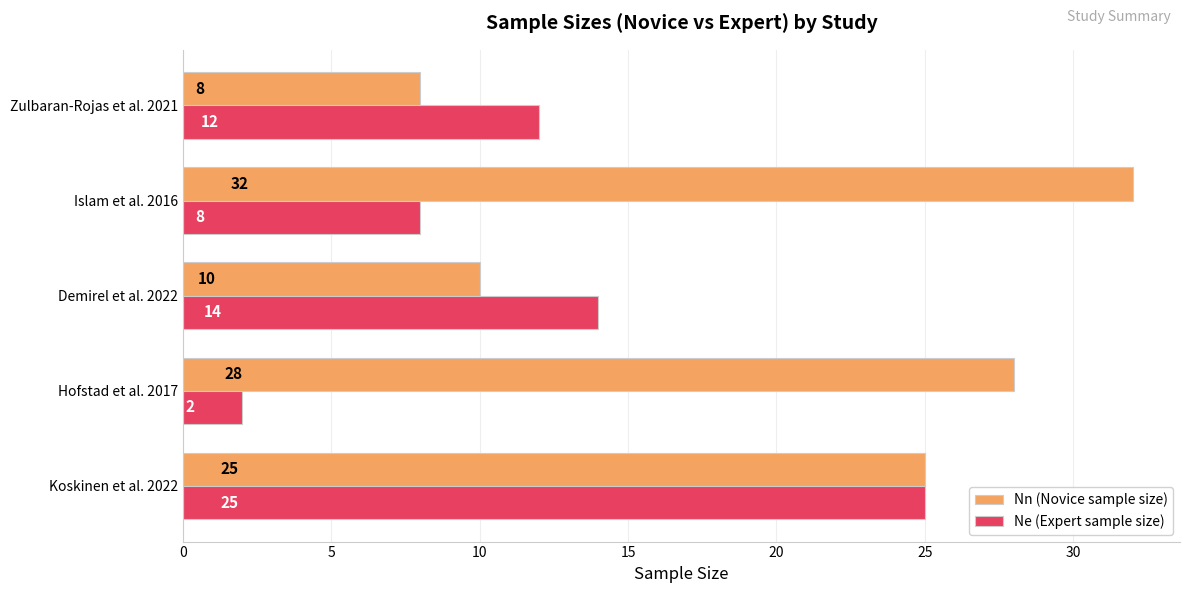

The Nn (Novice sample size) series shows 4 at Demirel et al. 2022. True or false?

False